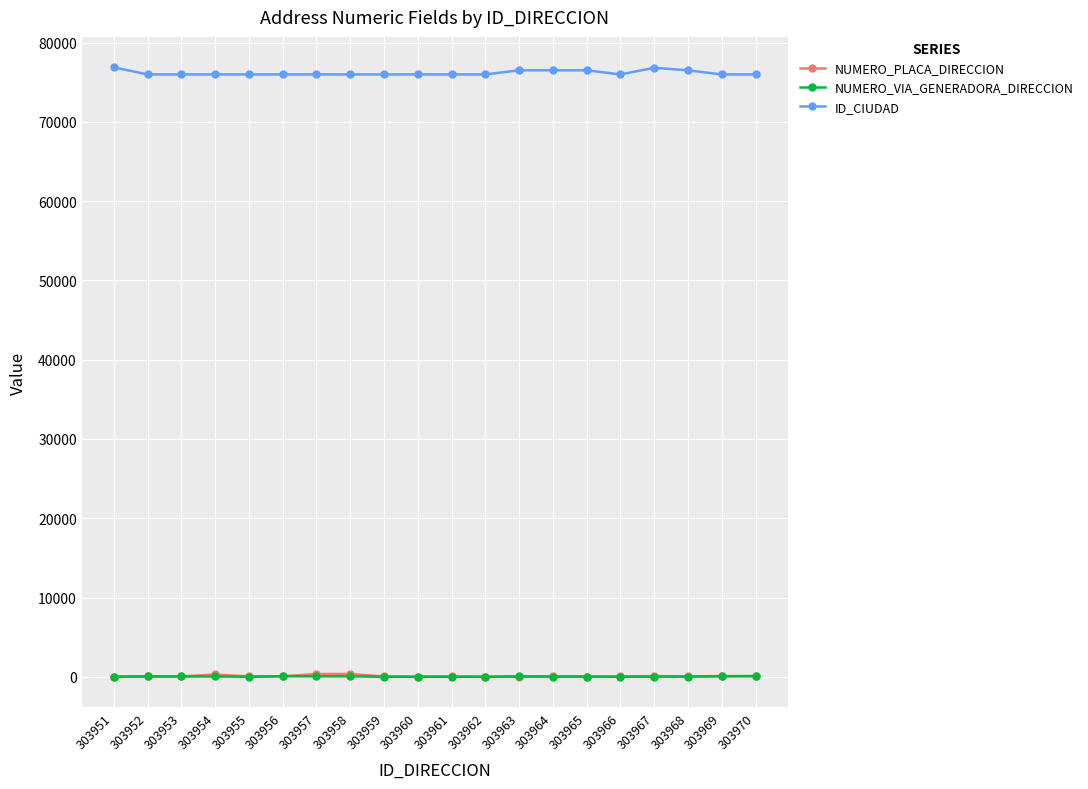

True or false: NUMERO_PLACA_DIRECCION has more than 0 interior local peaks.

True